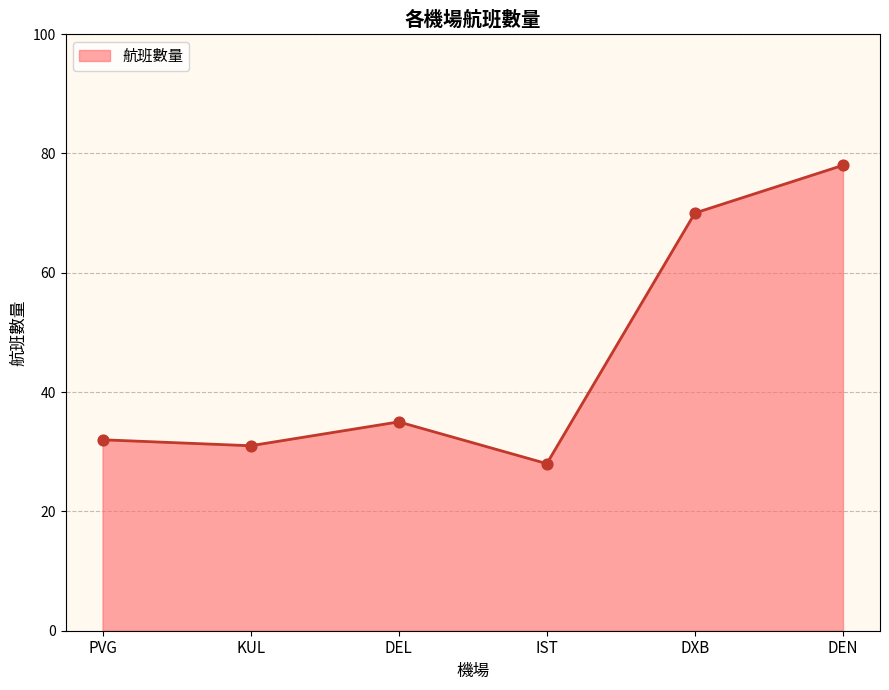

Approximately how many times larger is the value at DXB compared to PVG?

2.2